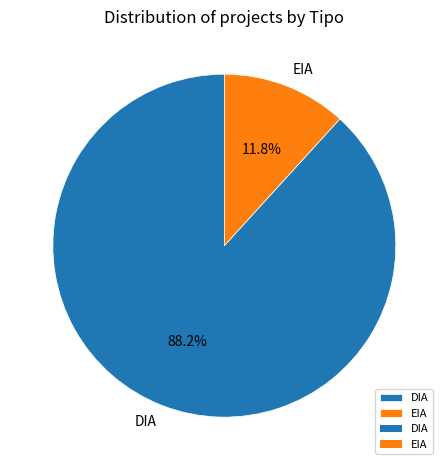

Rank the categories by value from lowest to highest.

EIA, DIA